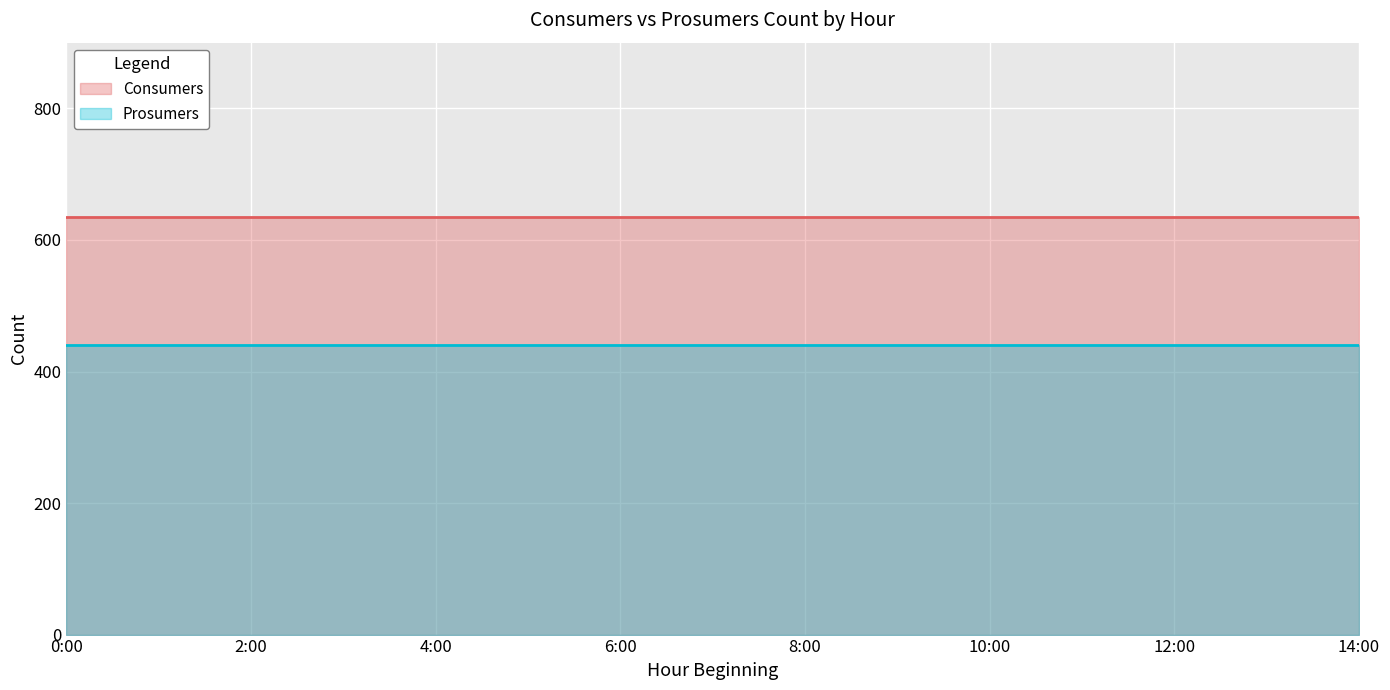

Reading left to right, transcribe all the data shown in this chart.

Consumers: 635	635	635	635	635	635	635	635	635	635	635	635	635	635	635
Prosumers: 440	440	440	440	440	440	440	440	440	440	440	440	440	440	440